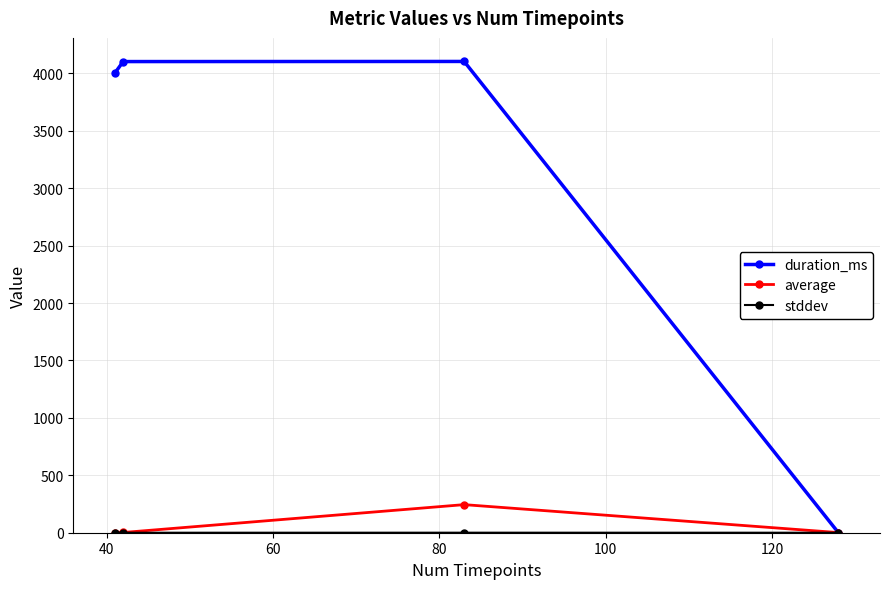

Which series has the largest range (max minus min)?

duration_ms